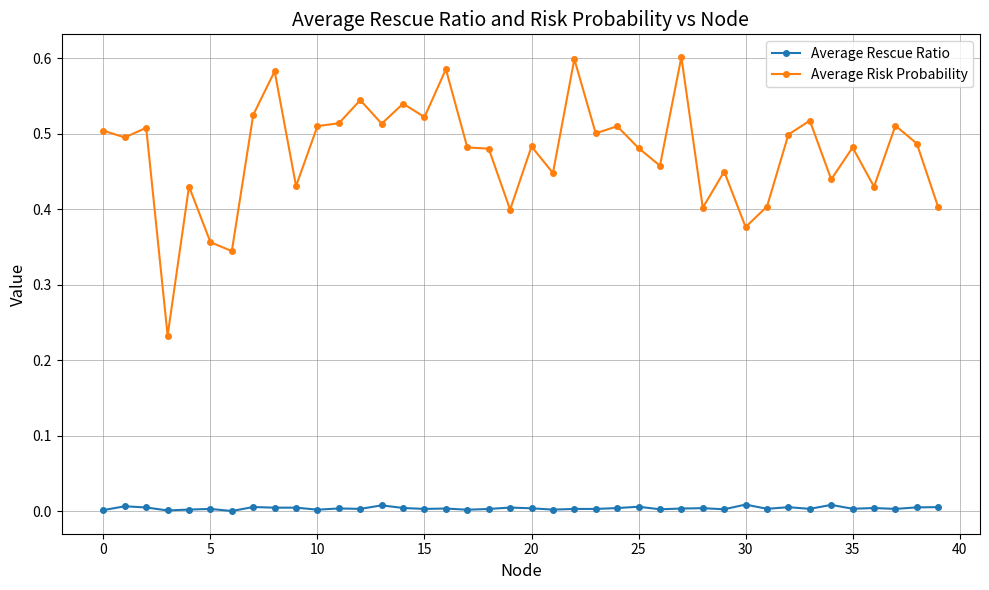

Which series has the largest total across all categories?

Average Risk Probability